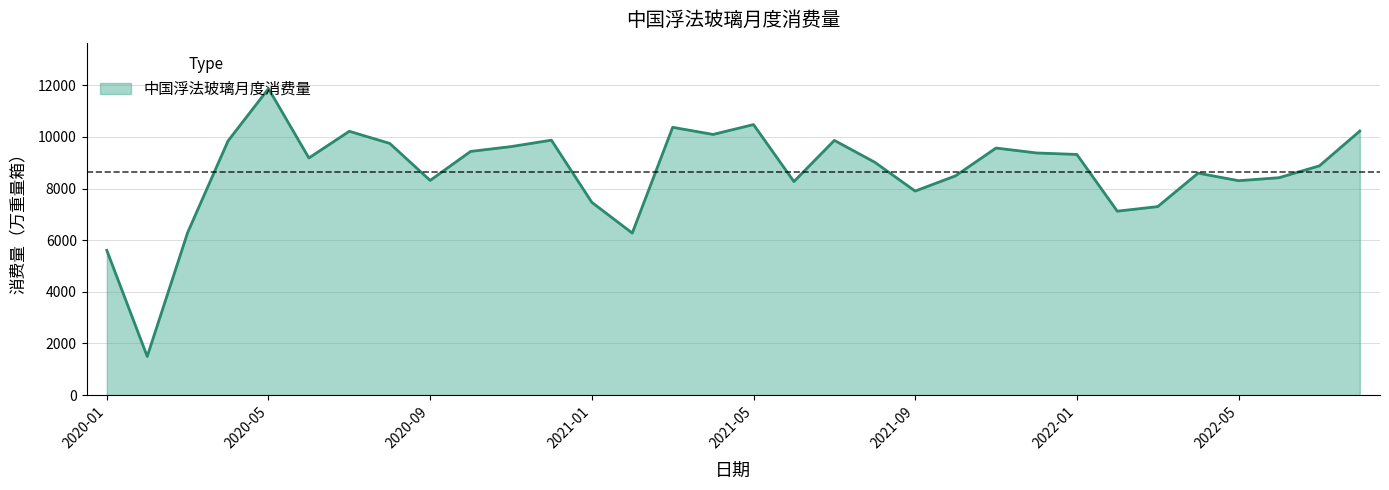

What is the maximum value shown in the chart?

11870.2